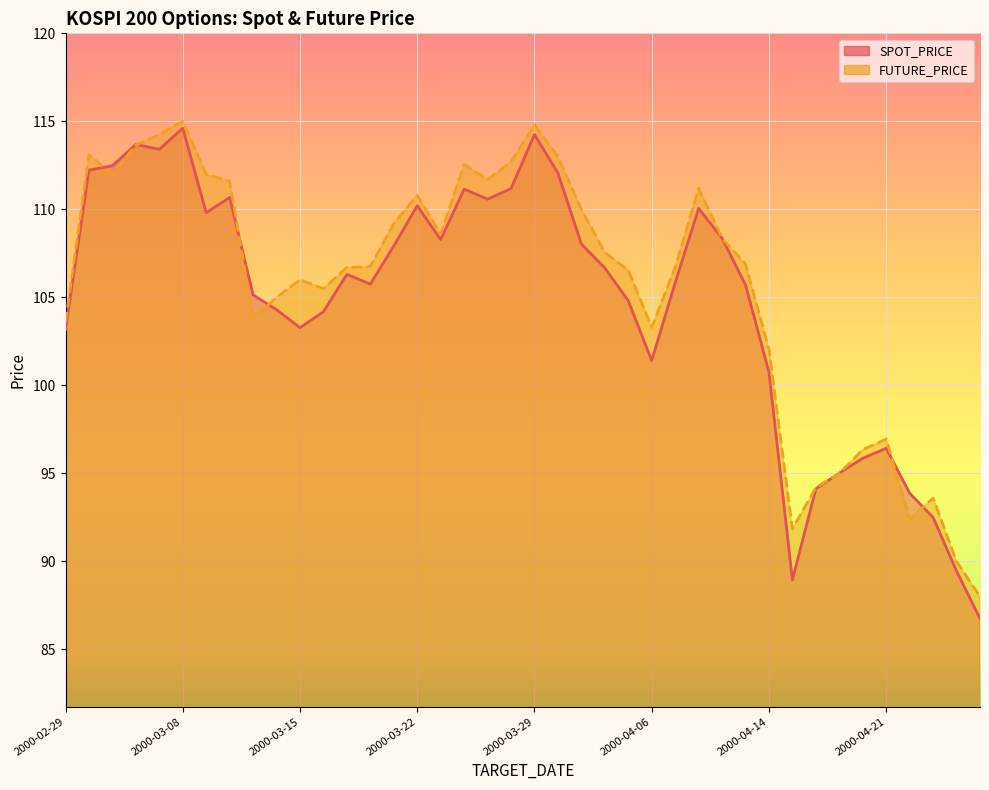

Where is the first local maximum for SPOT_PRICE?

2000-03-06